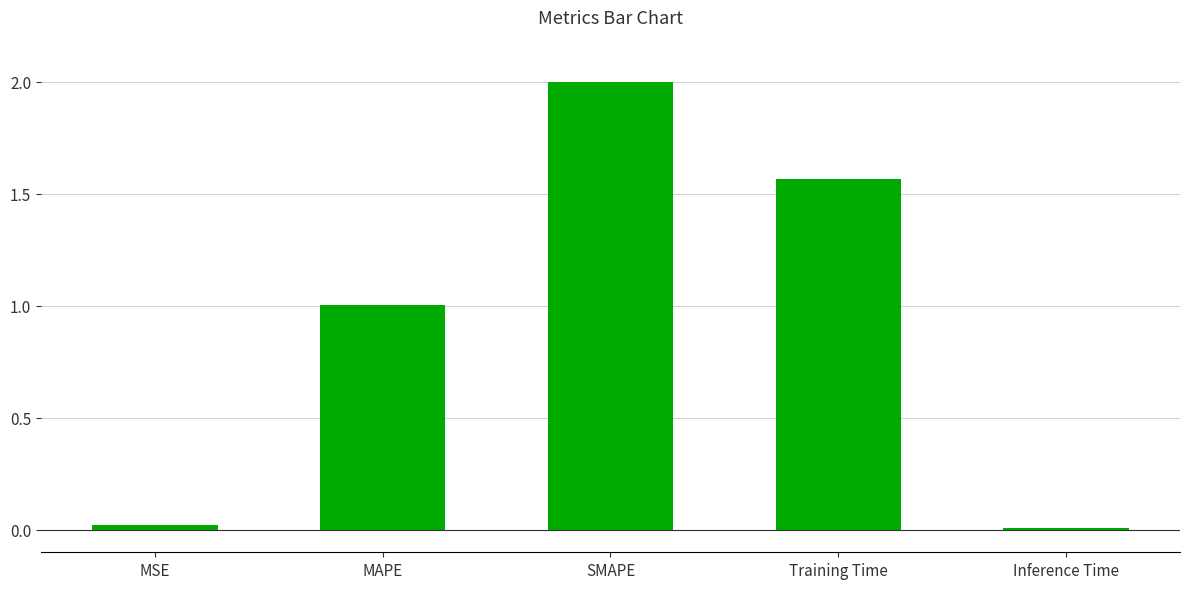

Is it true that the value at Inference Time is 0.0?

True